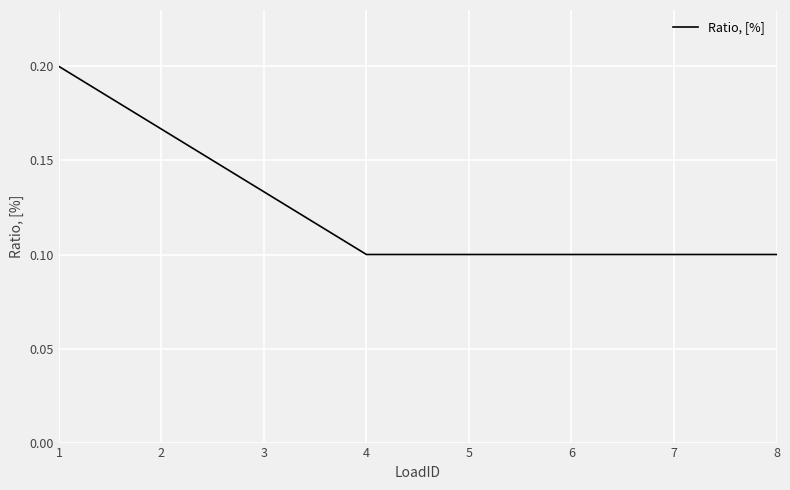

How many series are shown in this chart?

1